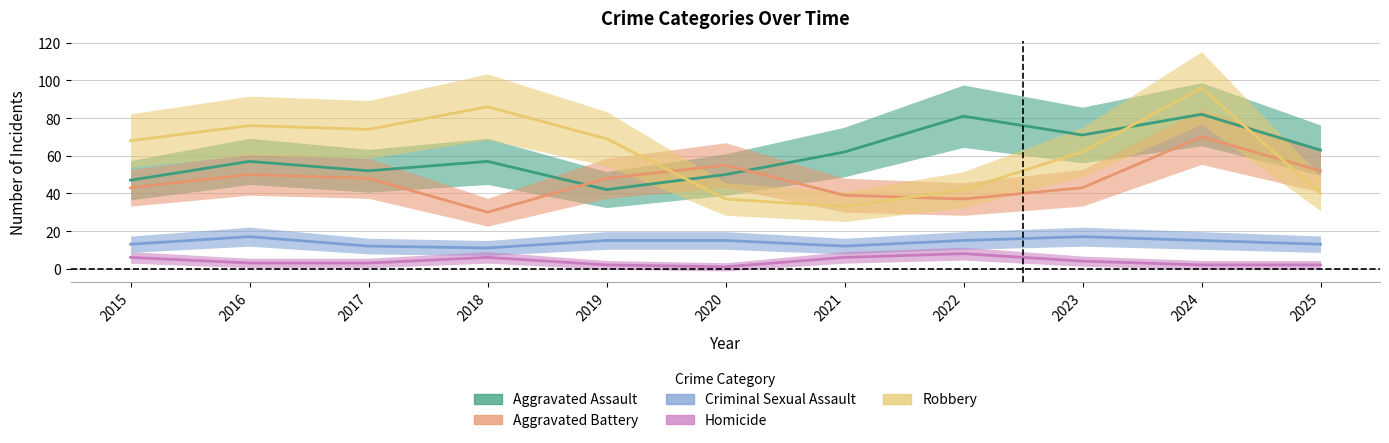

How many data points in Homicide are less than 3?

4